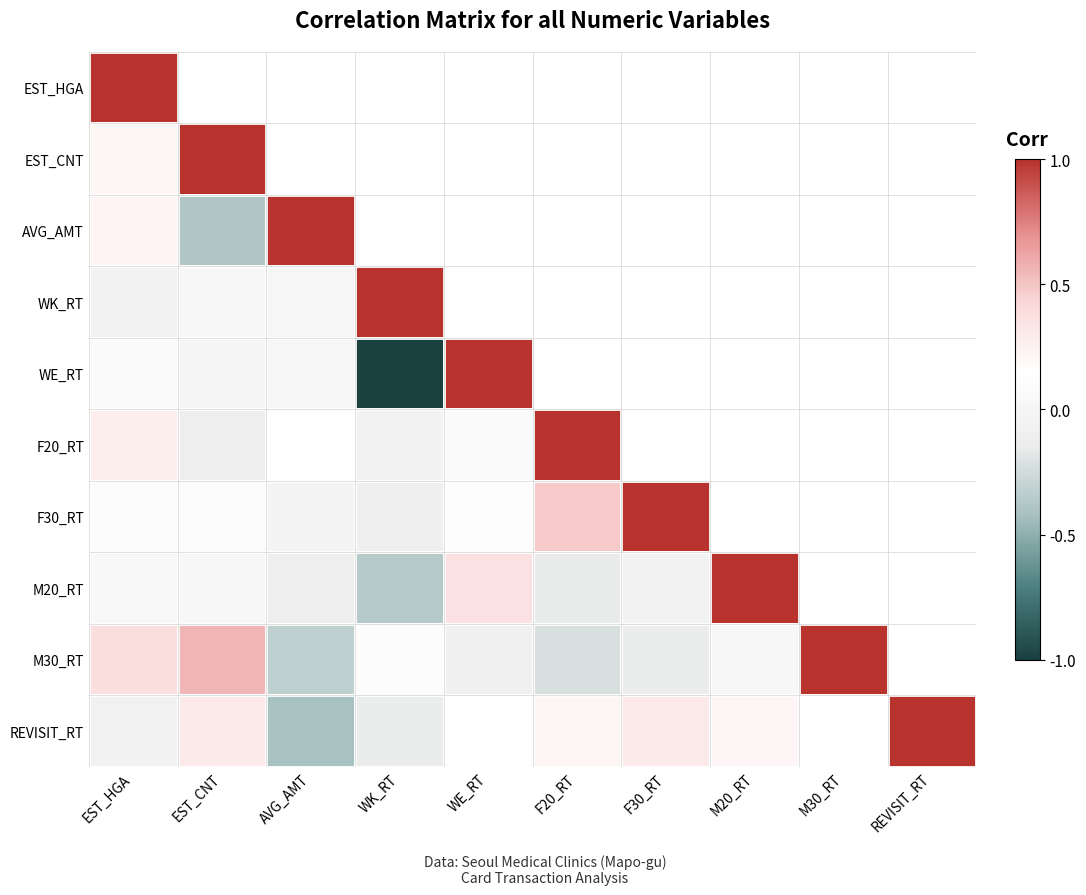

Is it true that REVISIT_RT equals 0.1 at M20_RT?

False